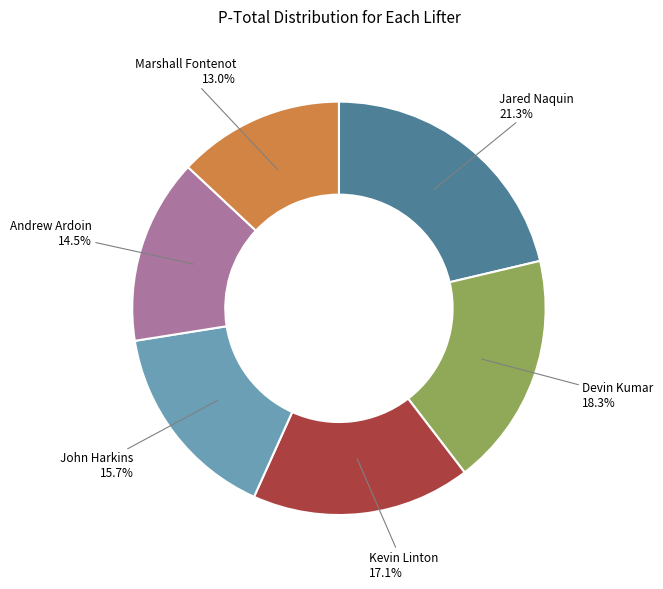

Count the number of slices in the pie.

6